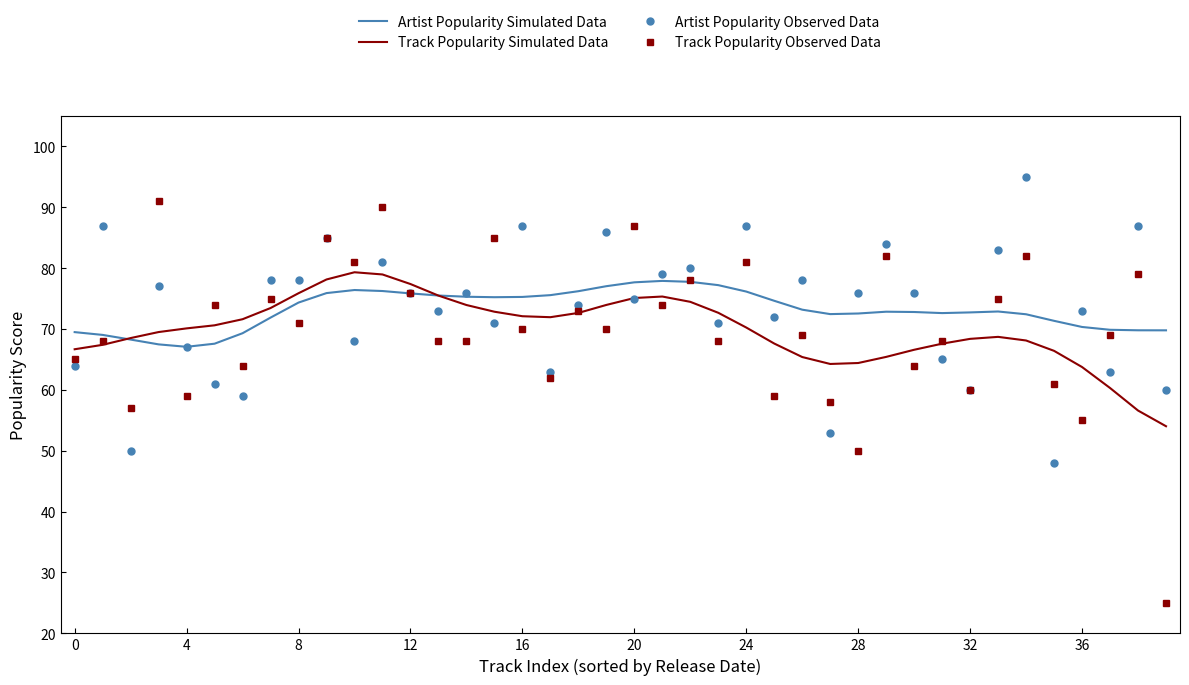

Which series has the largest range (max minus min)?

Track Popularity Observed Data